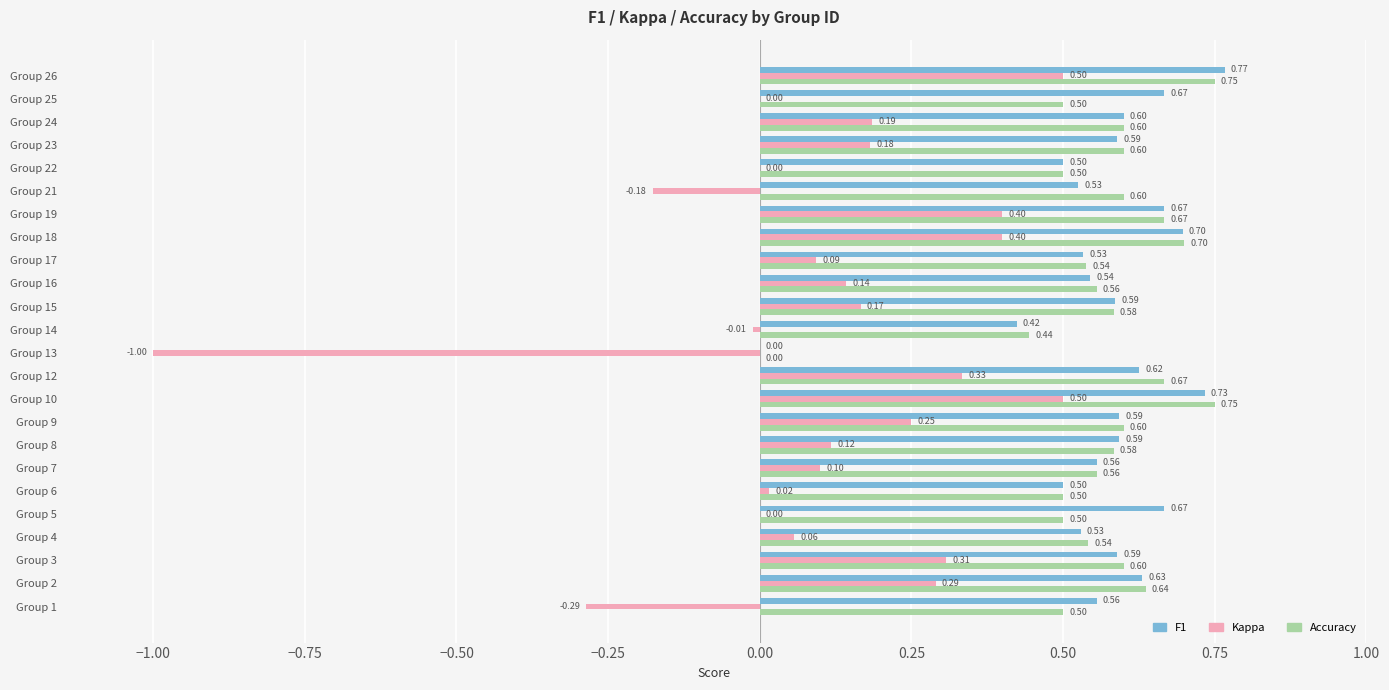

What is the total value across all series at Group 25?

1.2